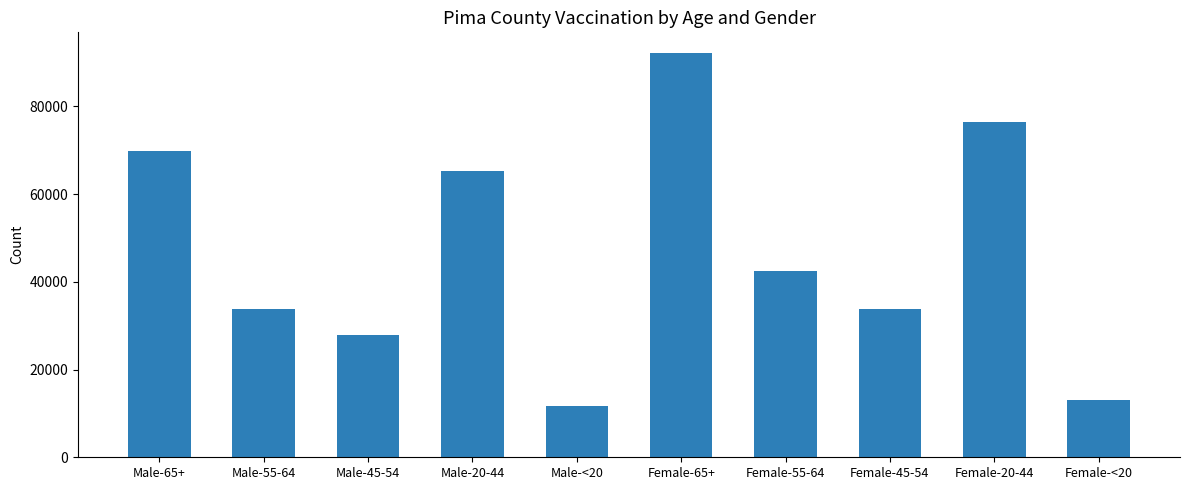

How many bars are there in total?

10